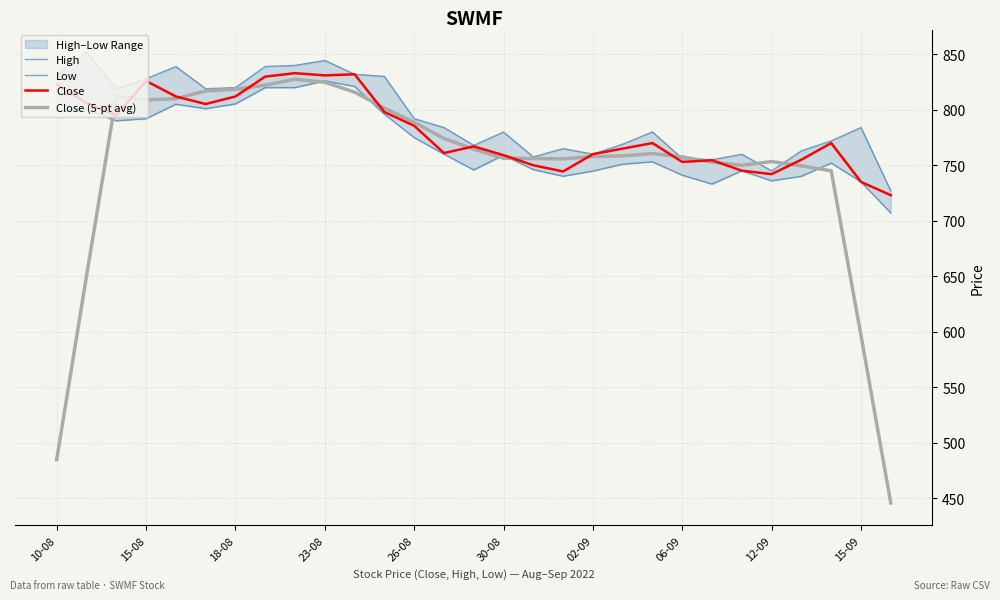

Reading left to right, transcribe all the data shown in this chart.

High: 831.0	852.0	819.0	828.0	839.0	819.0	820.0	839.0	840.0	844.5	832.0	830.1	792.0	784.0	768.0	779.9	757.5	765.0	760.0	769.0	780.0	756.1	755.0	759.9	745.0	763.0	772.0	784.0	726.9
Low: 798.7	800.0	790.1	792.0	805.0	801.0	805.3	820.0	820.0	826.1	821.0	796.0	775.0	760.0	745.8	759.1	746.1	740.1	744.8	751.0	753.1	741.0	733.1	745.0	736.0	740.1	752.0	735.0	707.0
Close: 823.0	806.0	795.0	826.0	812.0	805.2	812.0	829.9	833.0	831.0	832.0	798.0	785.6	761.0	767.0	759.1	750.0	744.4	760.0	765.0	770.0	753.0	754.5	745.1	742.0	755.0	770.0	735.0	723.0
Close (5-pt avg): 484.8	650.0	812.4	808.8	810.0	817.0	818.4	822.2	827.6	824.8	815.9	801.5	788.7	774.1	764.5	756.3	756.1	755.7	757.9	758.5	760.5	757.5	752.9	749.9	753.3	749.4	745.0	596.6	445.6